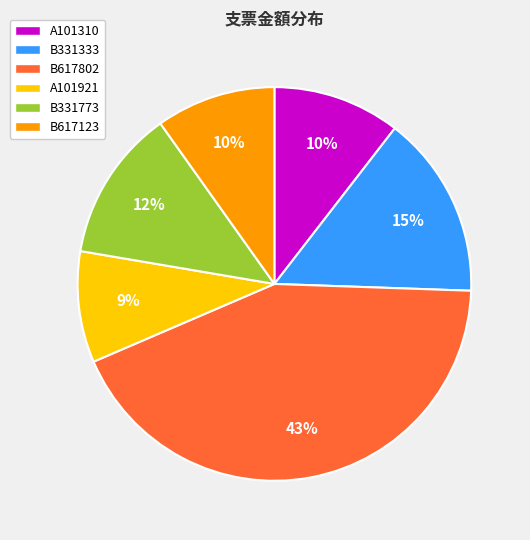

Do A101921 and B617123 together represent more than half of the pie?

No